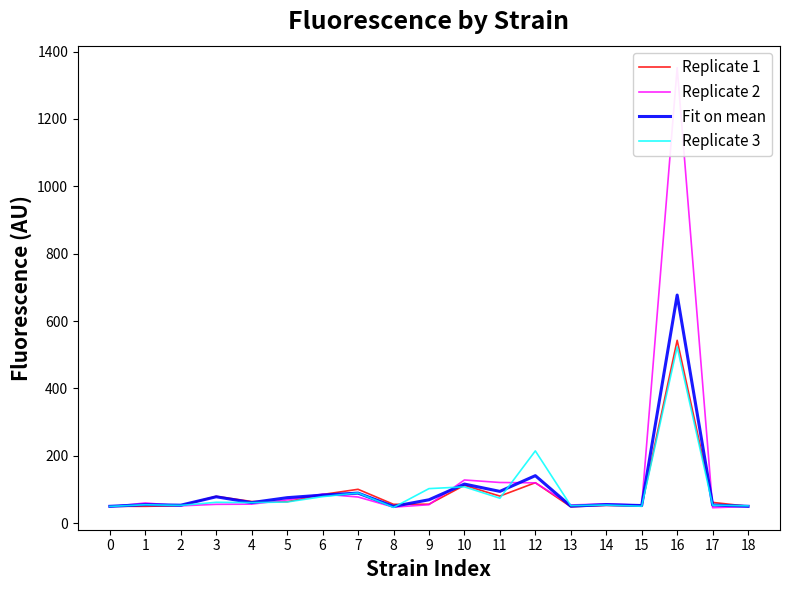

True or false: Replicate 3 and Fit on mean cross at least once.

True